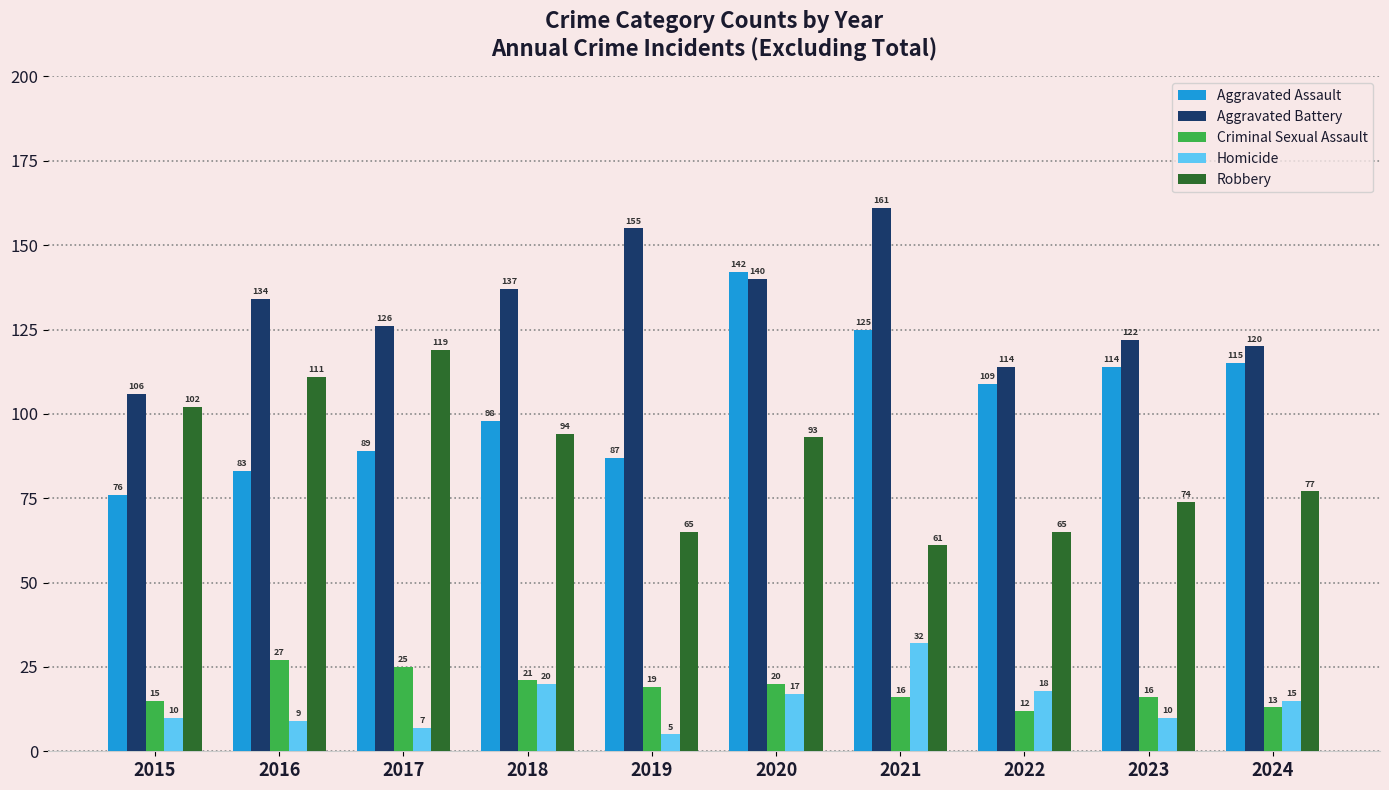

At which label does Homicide first exceed 15?

2018